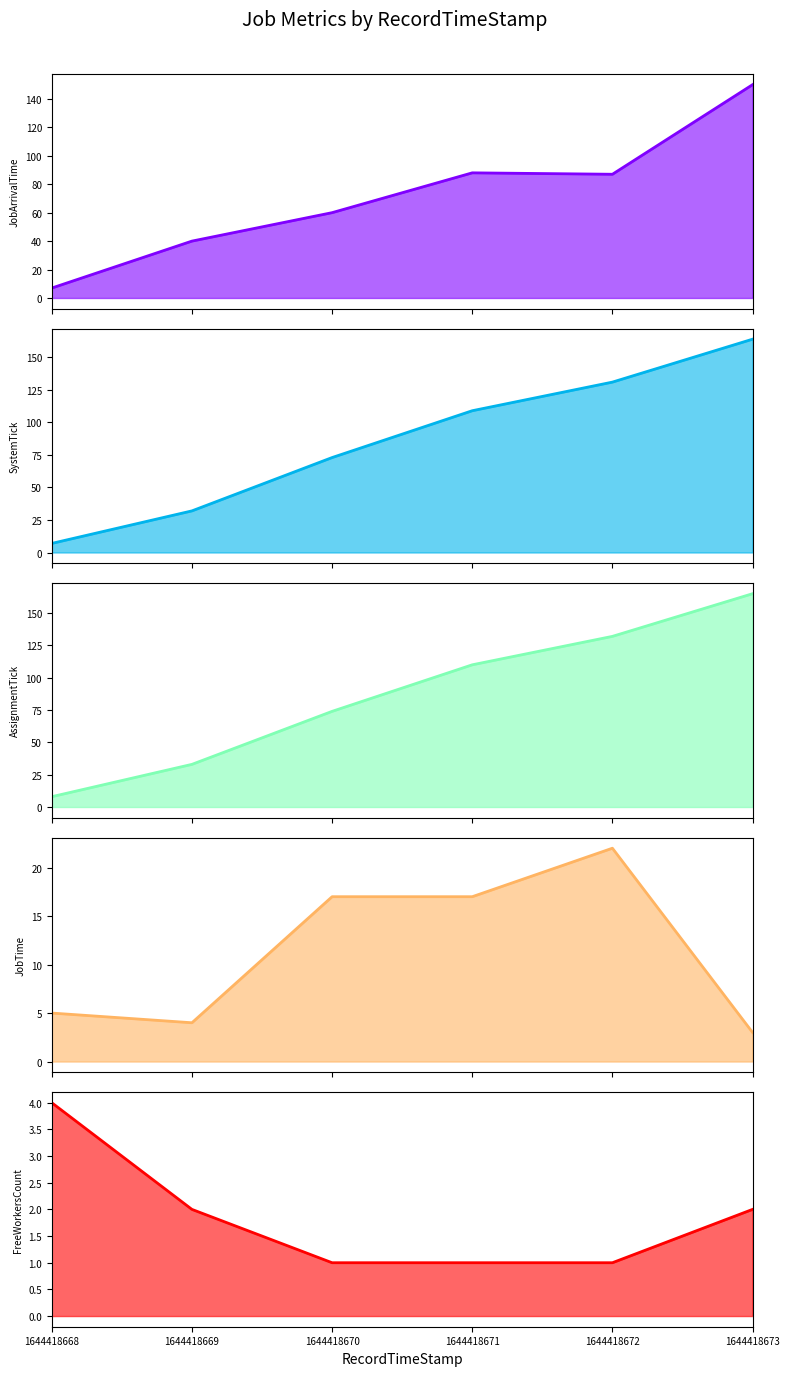

True or false: JobTime has more than 2 points higher than both neighbors.

False